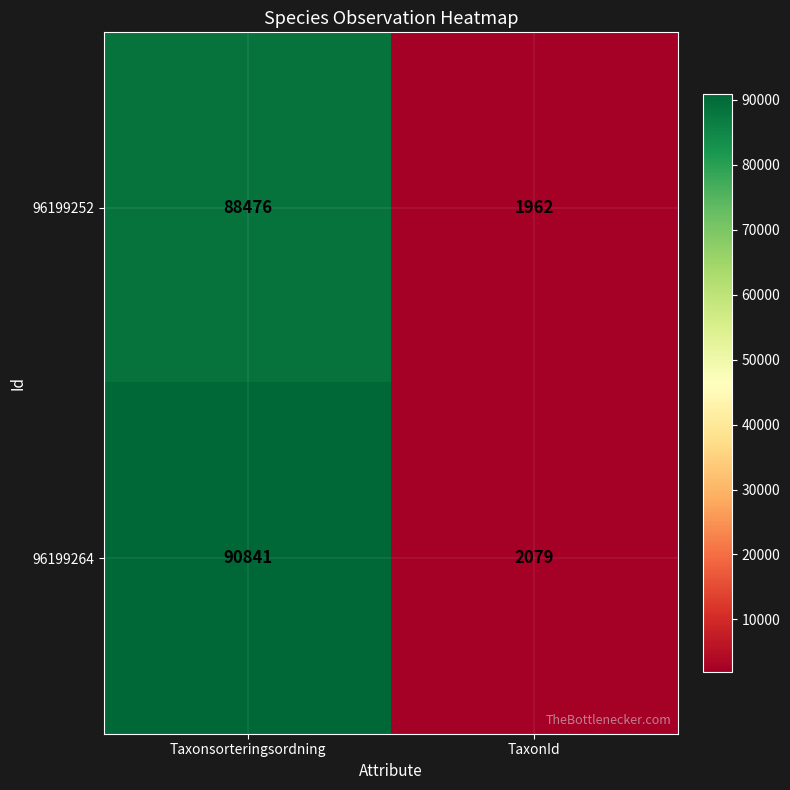

Reading left to right, list all the values displayed in this chart.

96199252: Taxonsorteringsordning=88476	TaxonId=1962
96199264: Taxonsorteringsordning=90841	TaxonId=2079